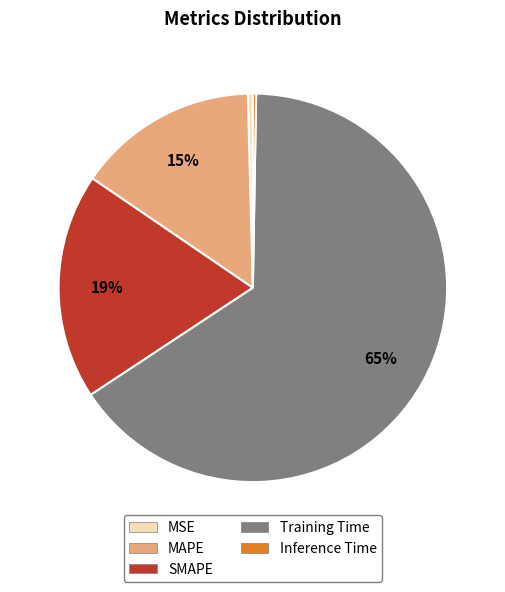

To the nearest percent, what is the average slice percentage?

20%